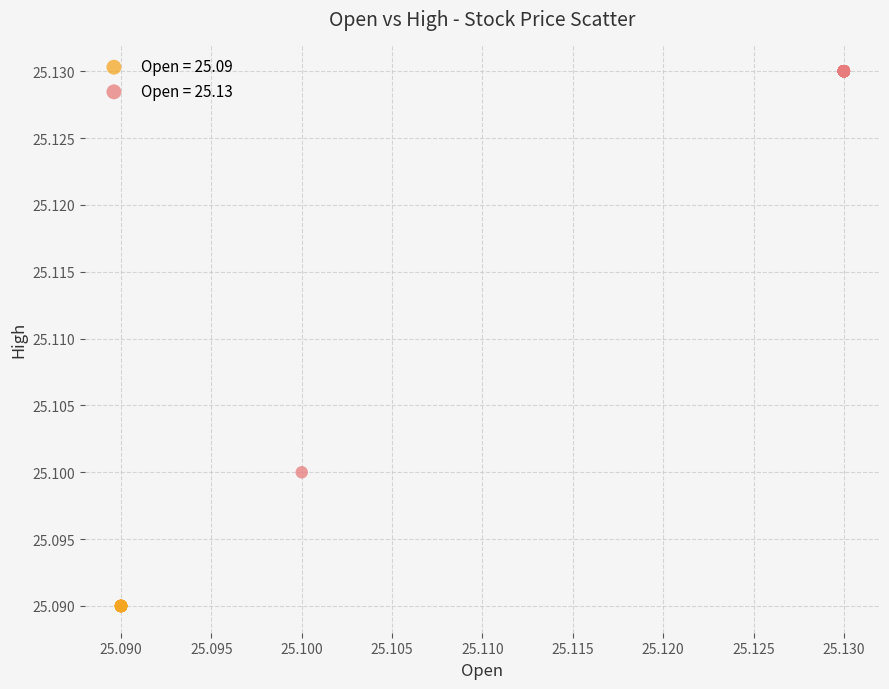

Which series reaches the minimum Y coordinate?

Open = 25.09